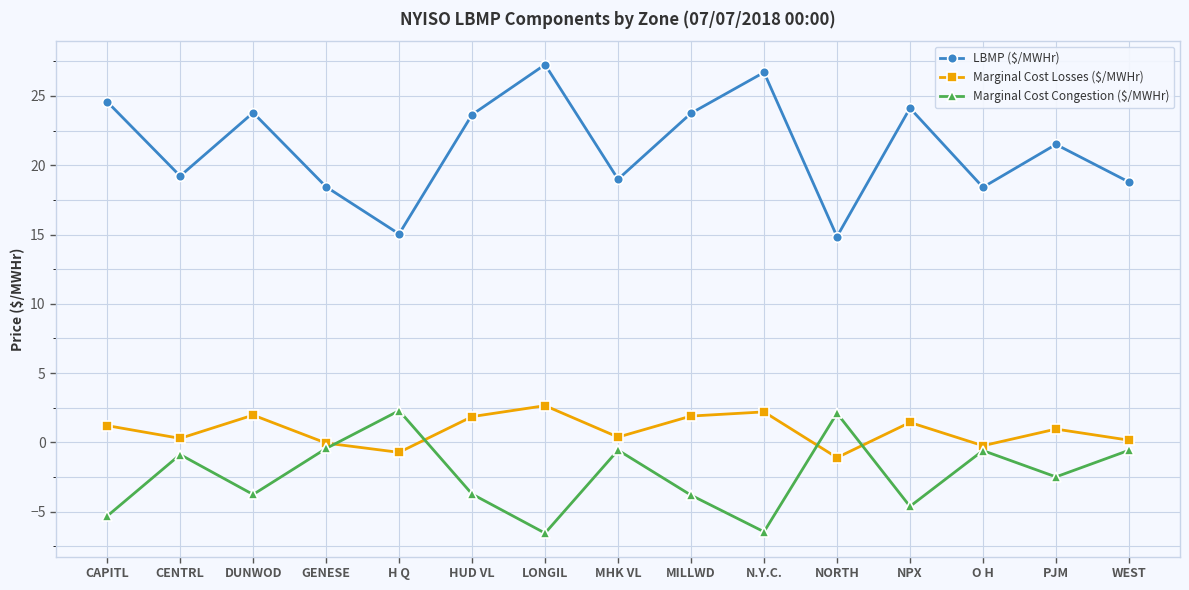

How many values in Marginal Cost Congestion ($/MWHr) are below zero?

13